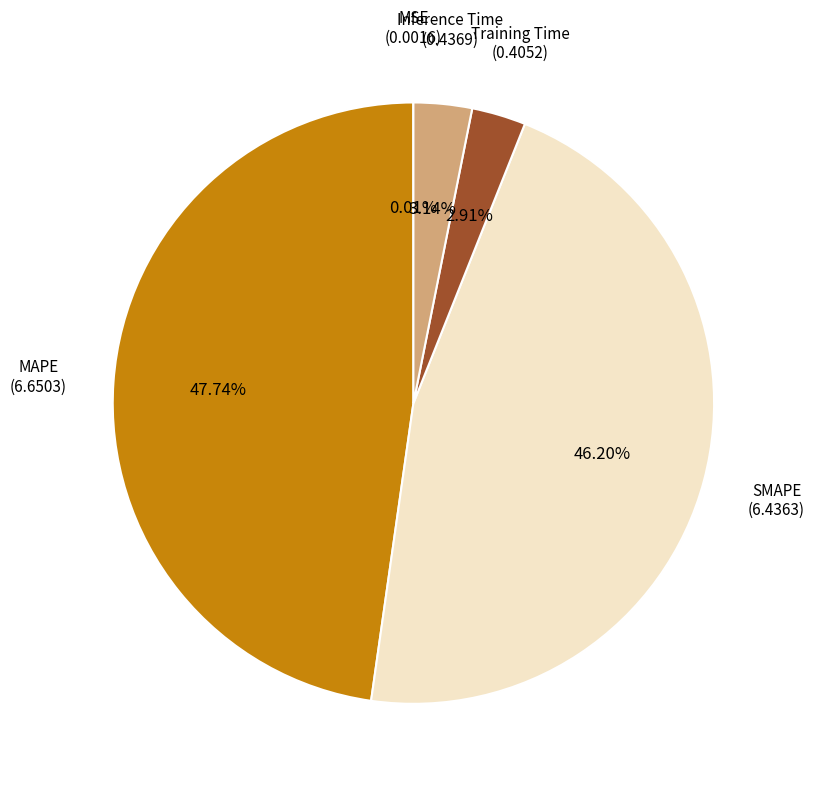

Is there a majority slice in this chart?

No